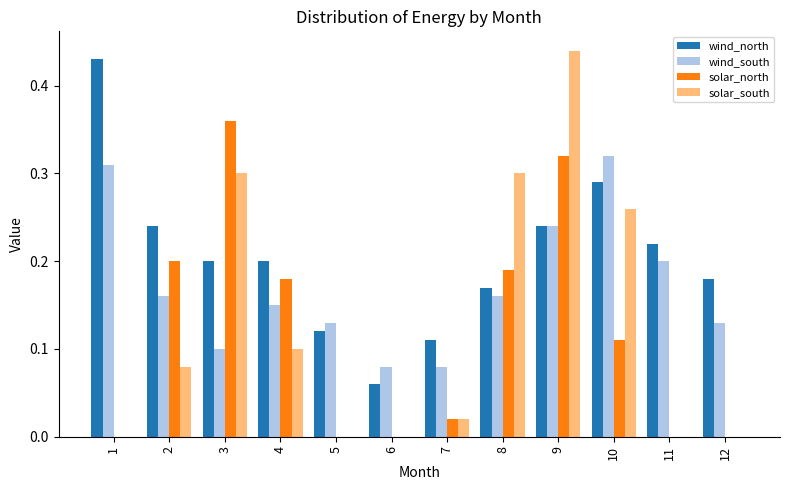

True or false: solar_north has a value of 0.1 at 10.

True